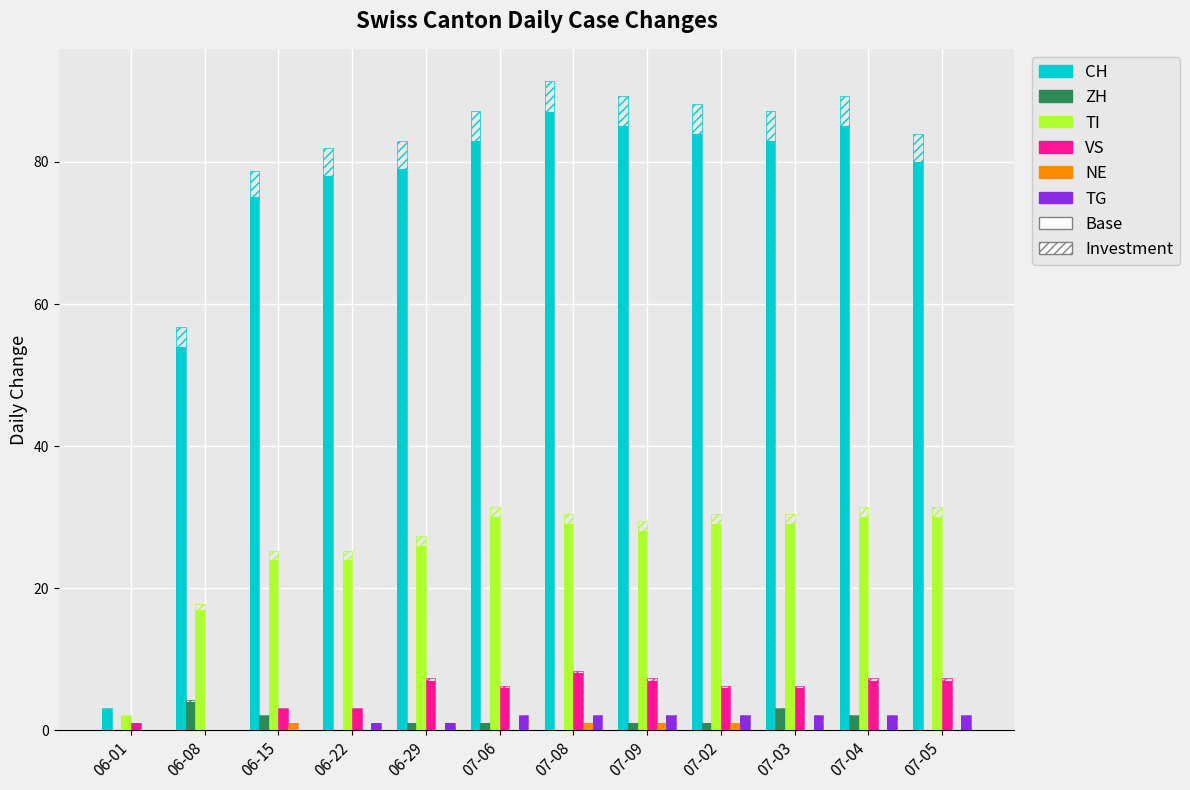

List the series in order of their peak value, lowest first.

NE, TG, ZH, VS, TI, CH